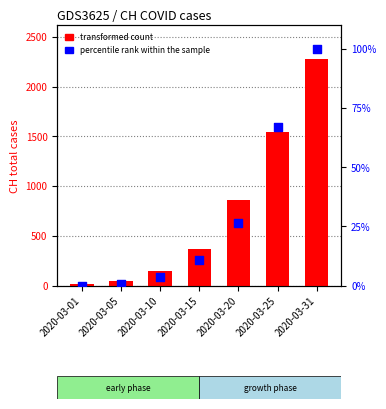

Which series has the largest Y range (max minus min)?

transformed count